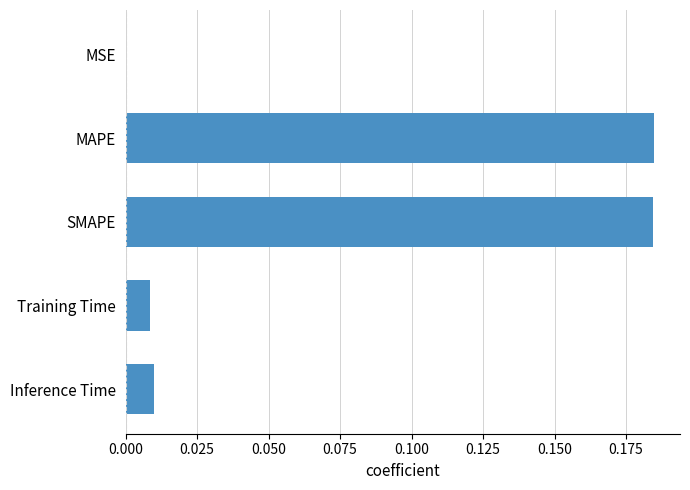

The value at SMAPE is 0.3. True or false?

False